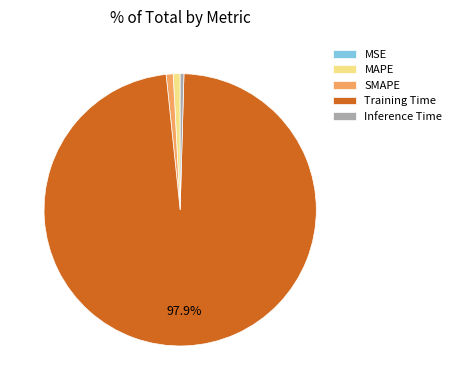

To the nearest percent, what is the difference between the largest and smallest slice percentages?

98%